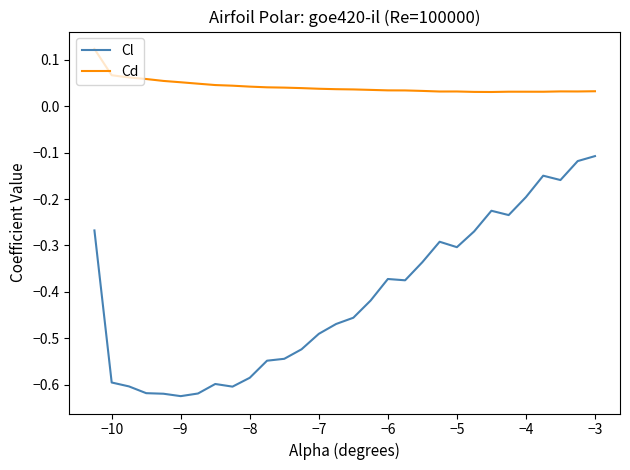

At how many categories does at least one series exceed 0?

30